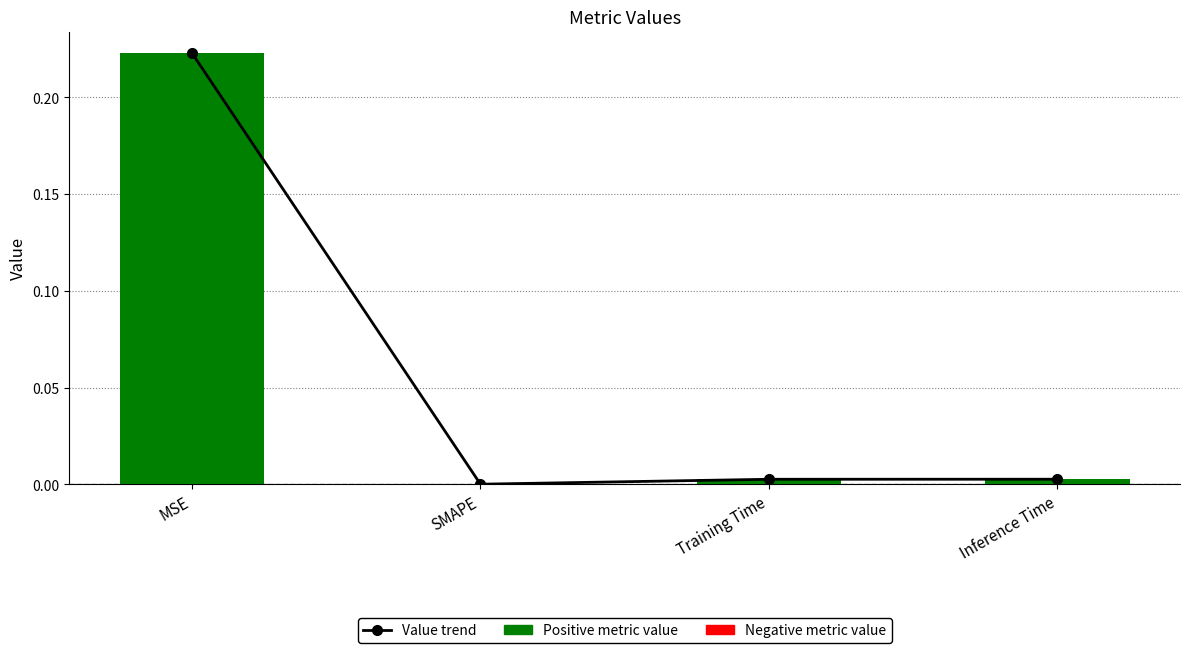

Between MSE and Inference Time, which is larger?

MSE